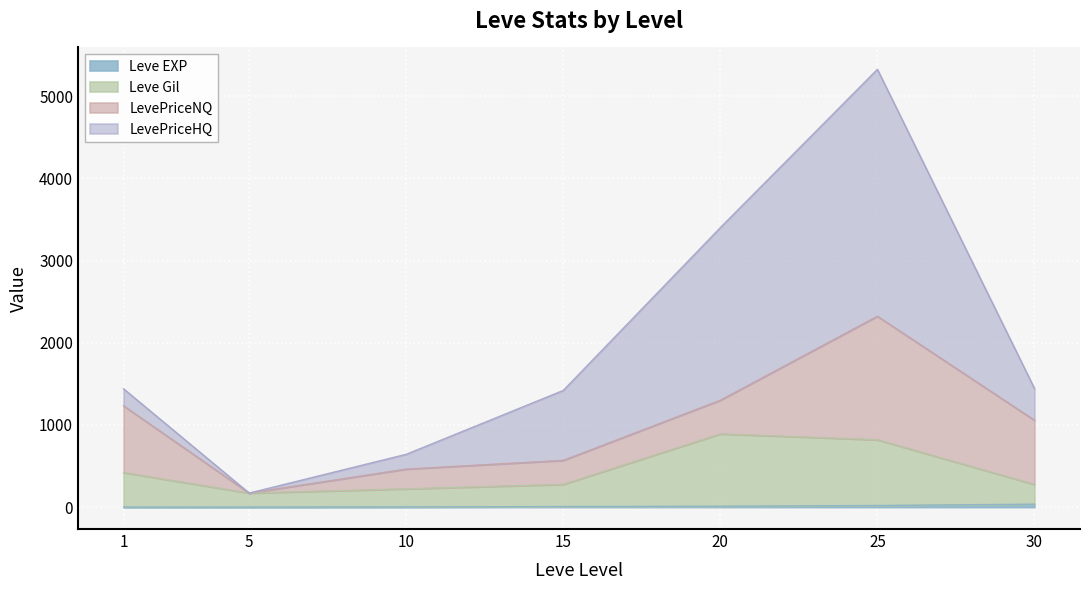

Is it true that Leve EXP equals 0 at 5?

False